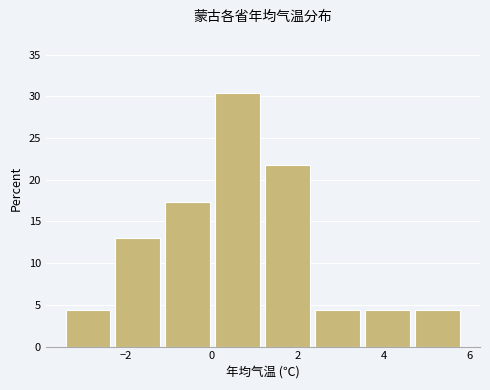

Which range on the x-axis has the tallest bar?

0.0 to 1.2